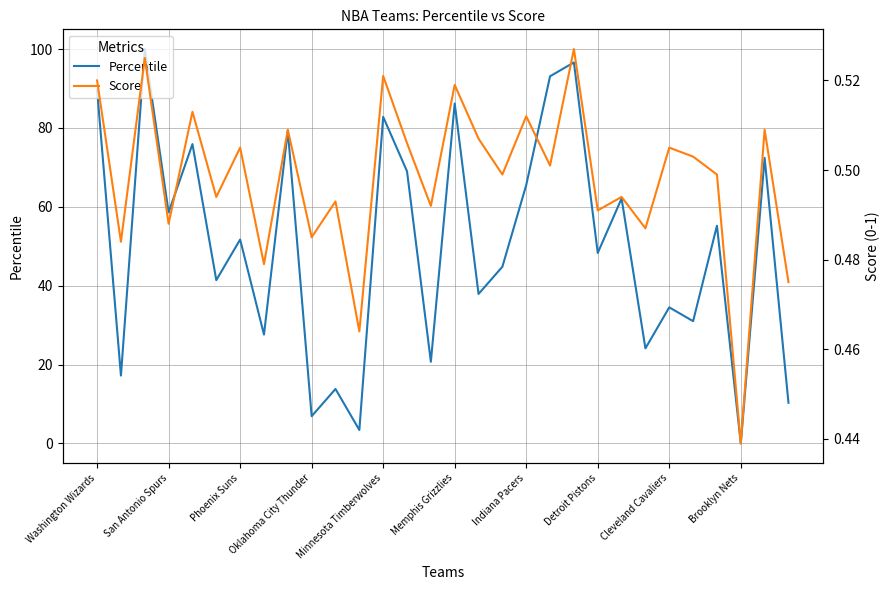

What is the difference between the maximum and second lowest values in the Percentile series?

96.6